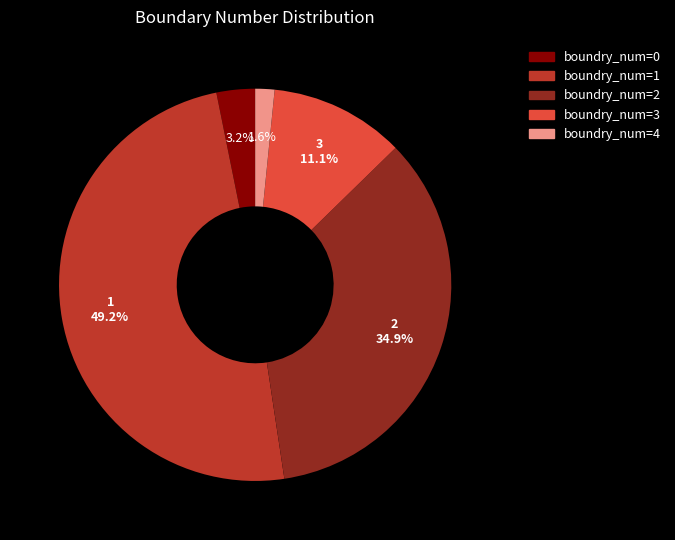

Does any single category account for the majority?

No